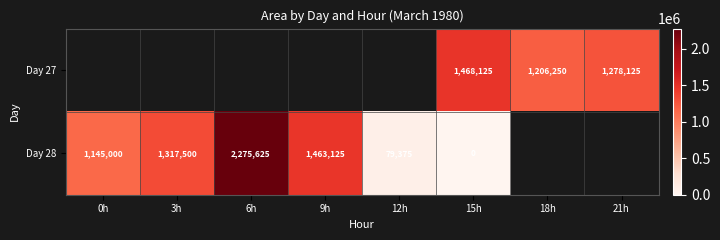

The value of Day 28 at 0h is 603850. True or false?

False